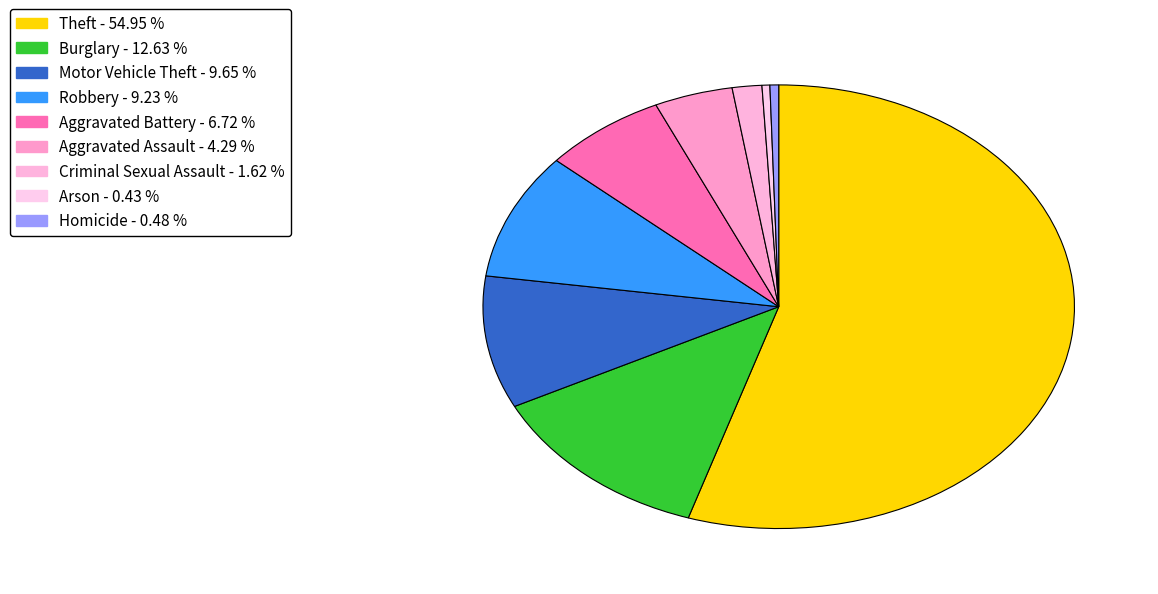

Does any single category account for the majority?

Yes